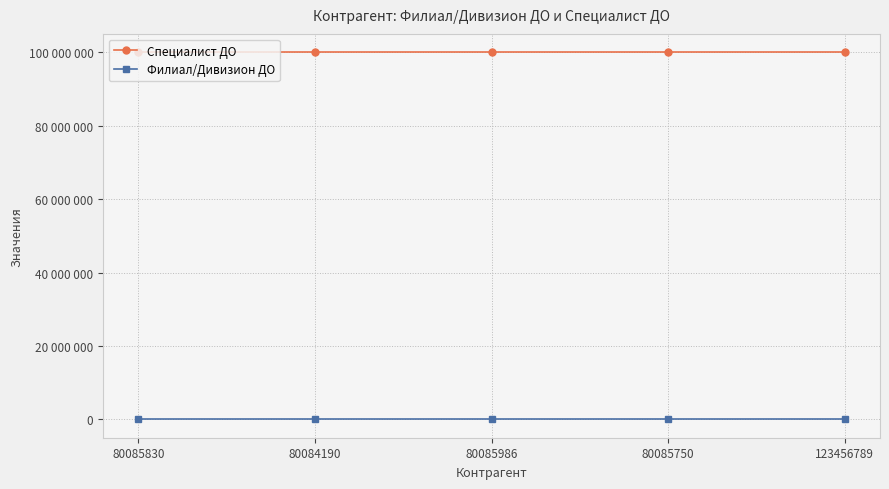

What value does the Специалист ДО series have at 80085986?

99999927